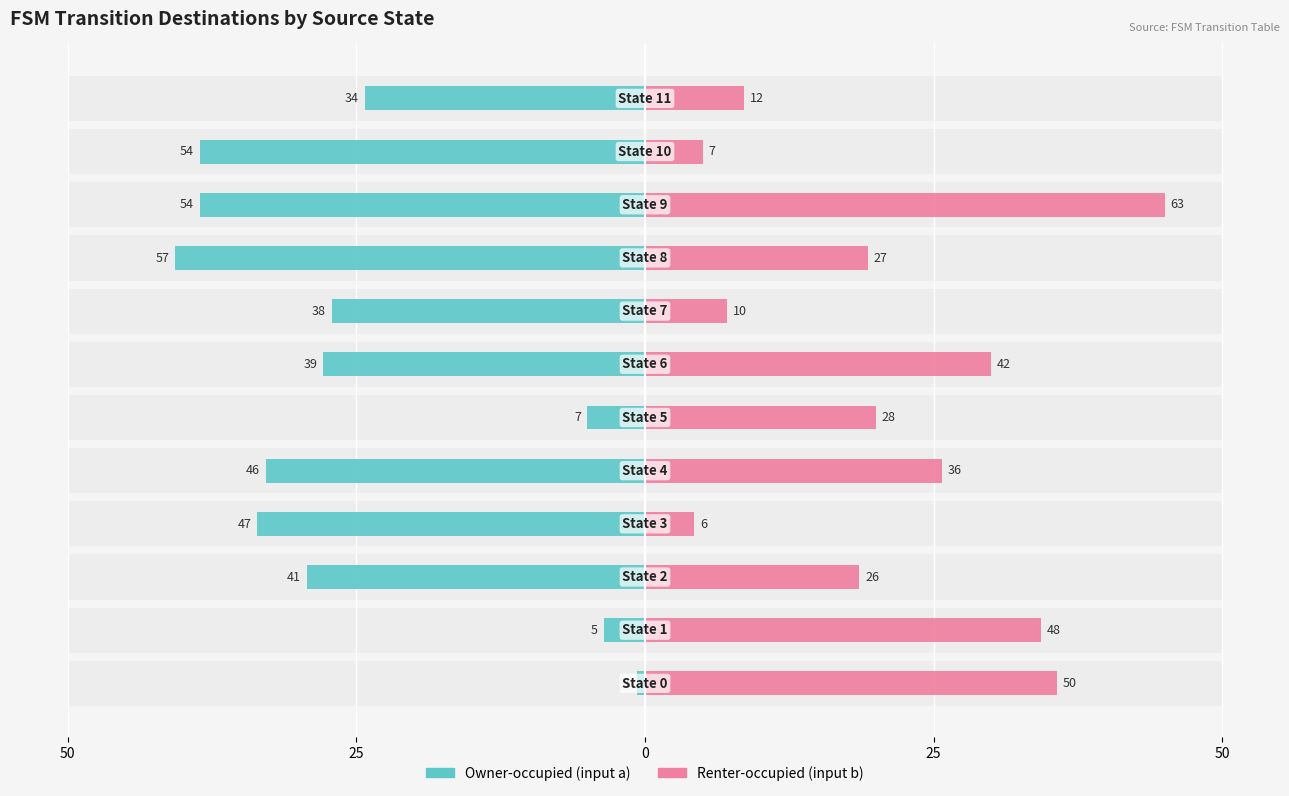

What is the highest value of the Owner-occupied (input a) series?

-0.7